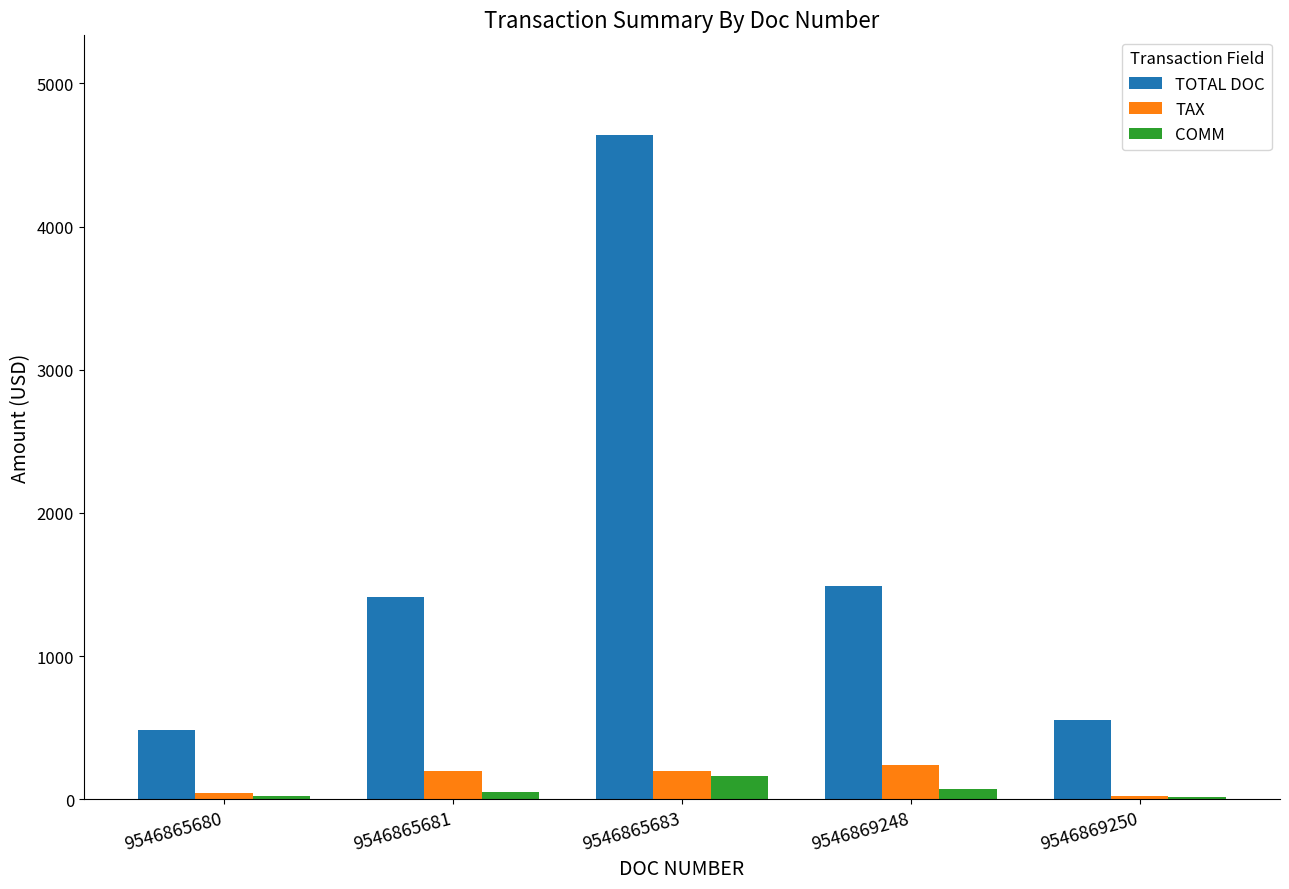

The TOTAL DOC series shows 2299.0 at 9546865681. True or false?

False